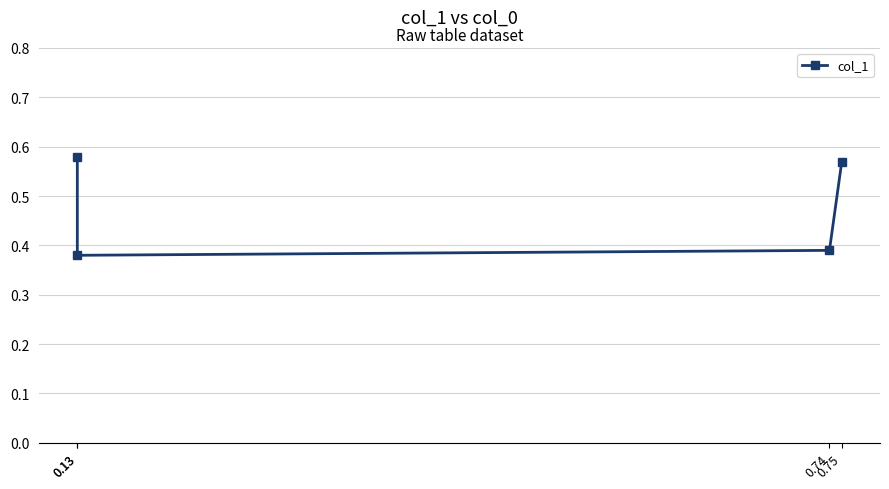

What is the sum of the values at 0.75 and 0.13?

1.1